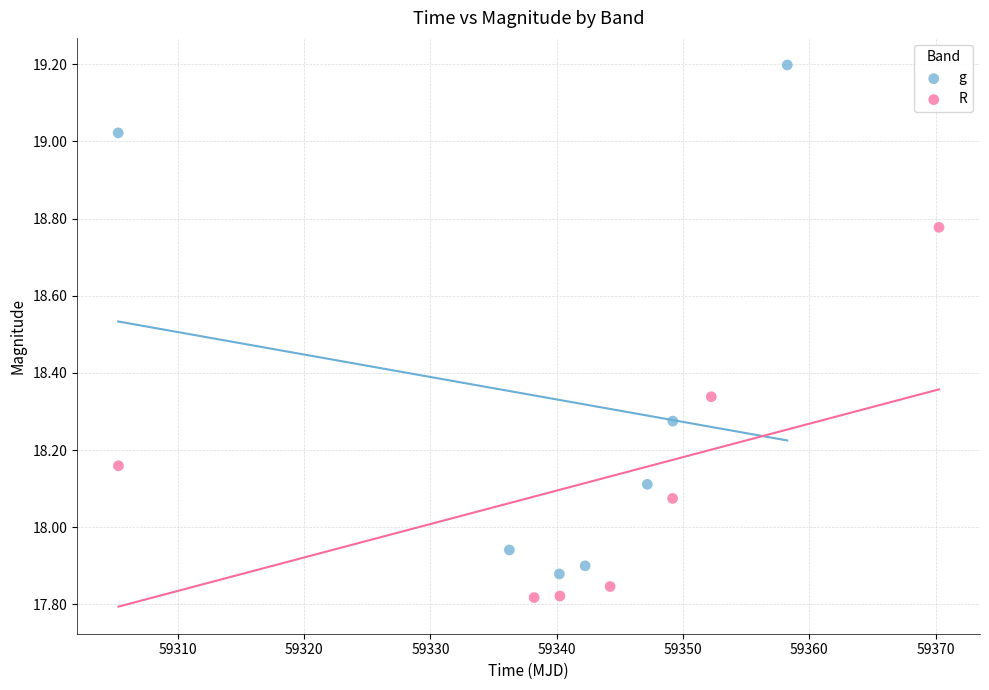

Which series has the widest spread of Y values?

g